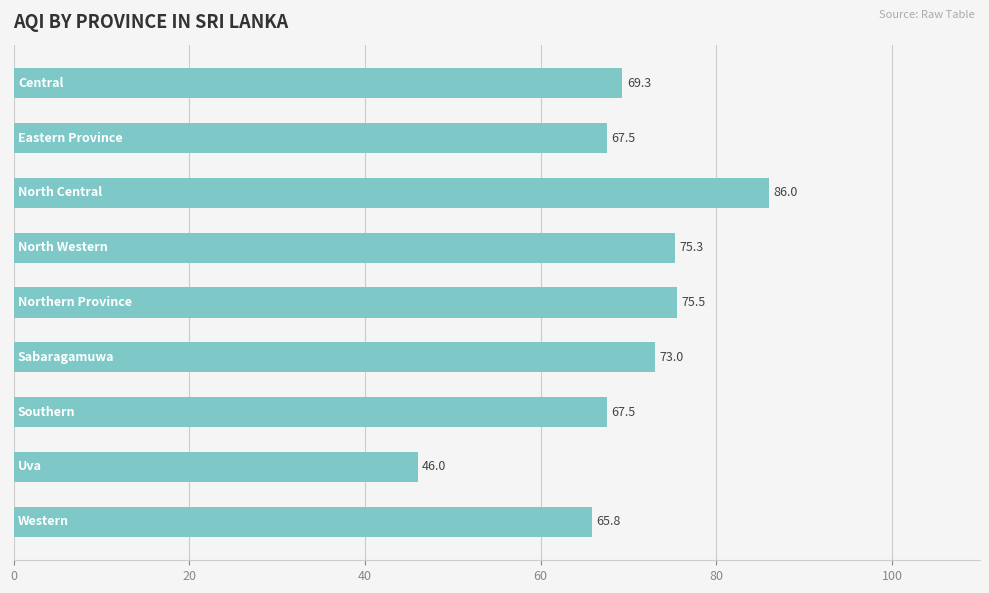

What is the value of the 3rd bar from the top?

86.0